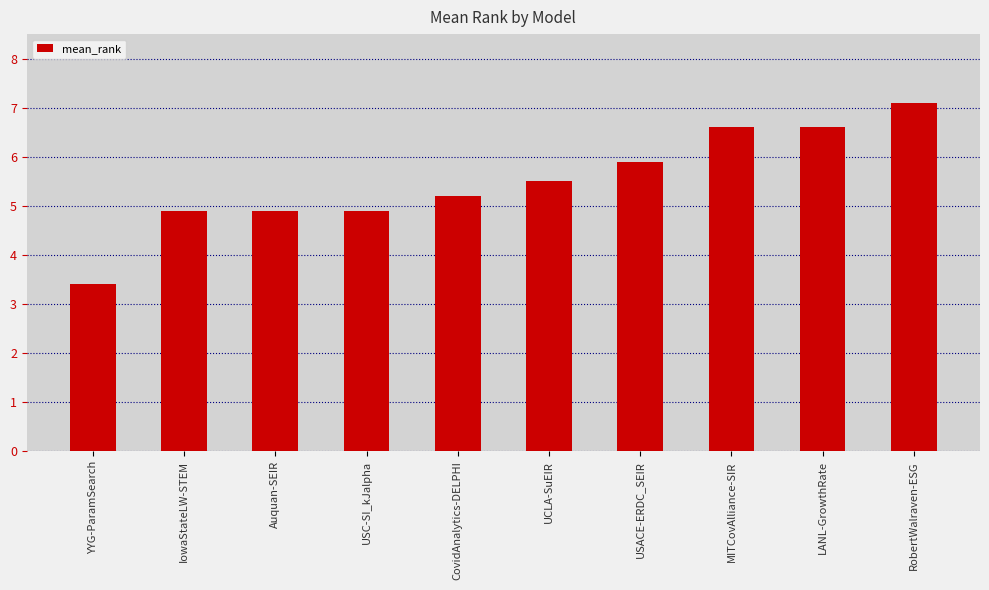

Reading right to left, what are all the values shown in this chart?

7.1	6.6	6.6	5.9	5.5	5.2	4.9	4.9	4.9	3.4